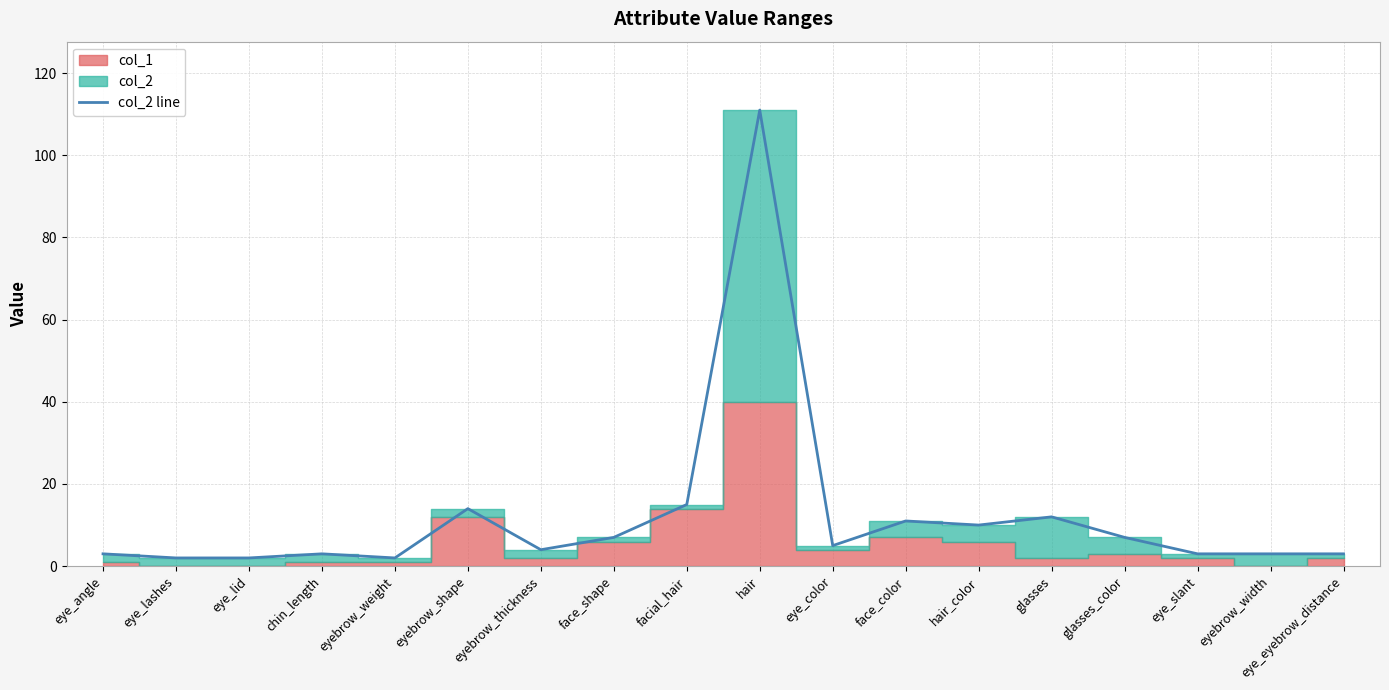

List the labels in order of value, largest first.

hair, facial_hair, eyebrow_shape, glasses, face_color, hair_color, face_shape, glasses_color, eye_color, eyebrow_thickness, eye_angle, chin_length, eye_slant, eyebrow_width, eye_eyebrow_distance, eye_lashes, eye_lid, eyebrow_weight